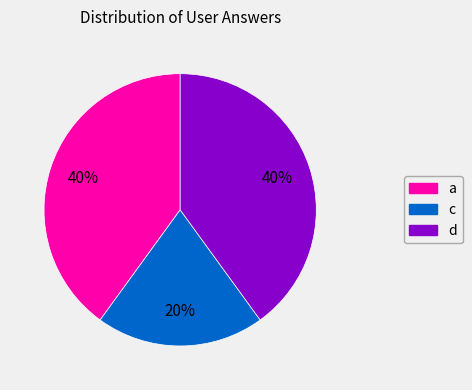

Combined, do c and d account for over 50%?

Yes